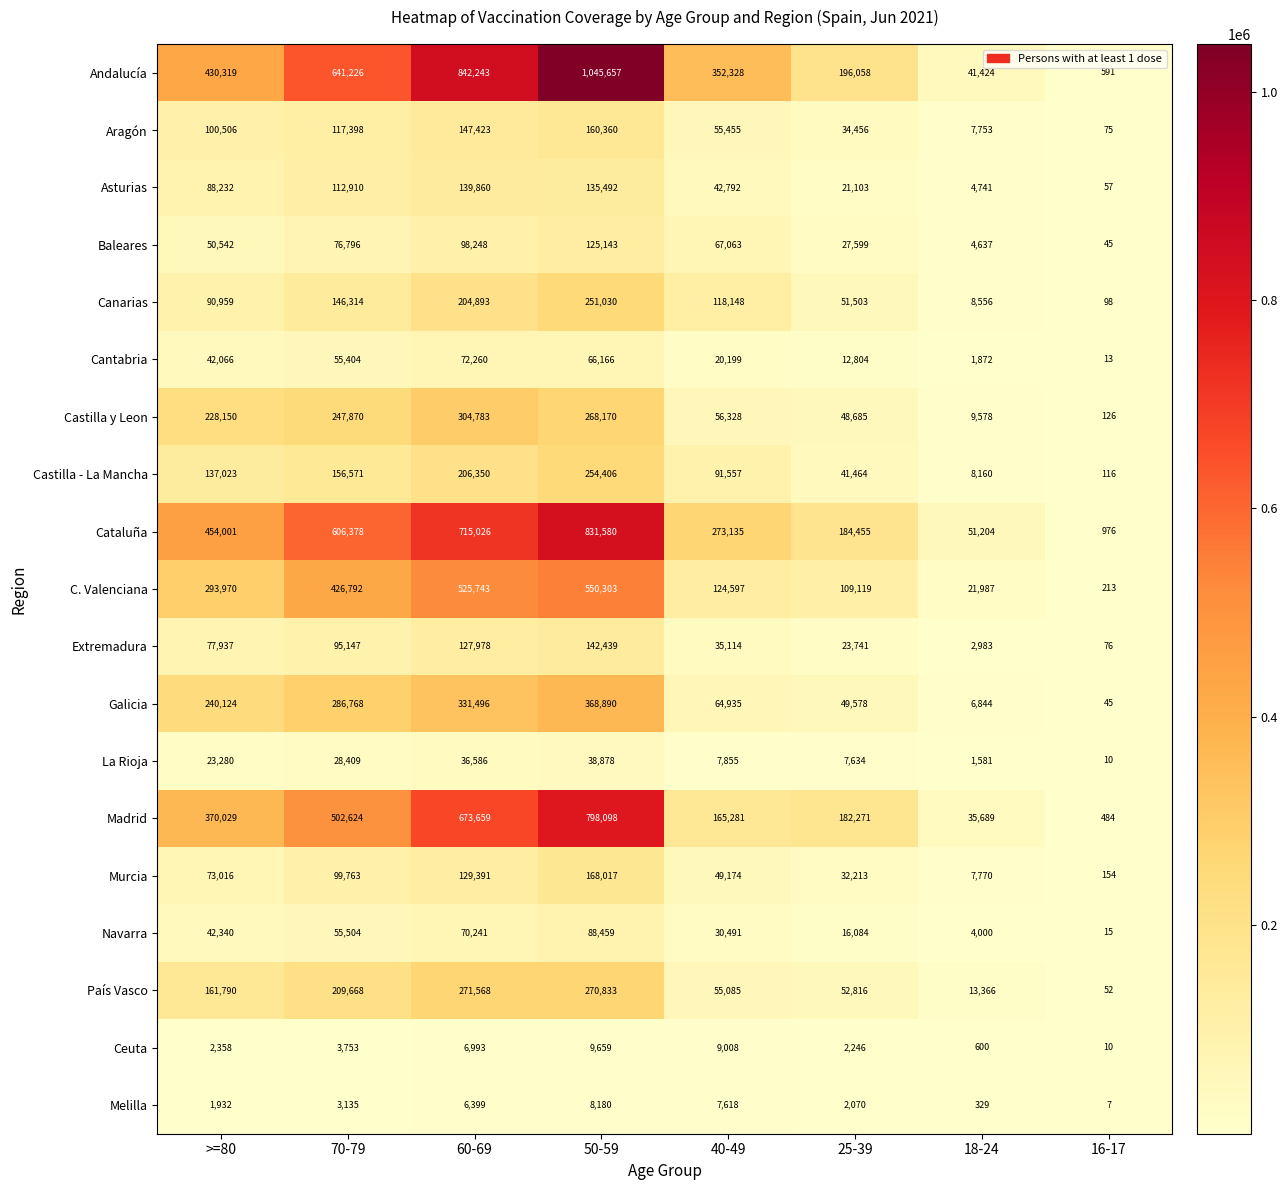

Which series has the largest range (max minus min)?

Andalucía